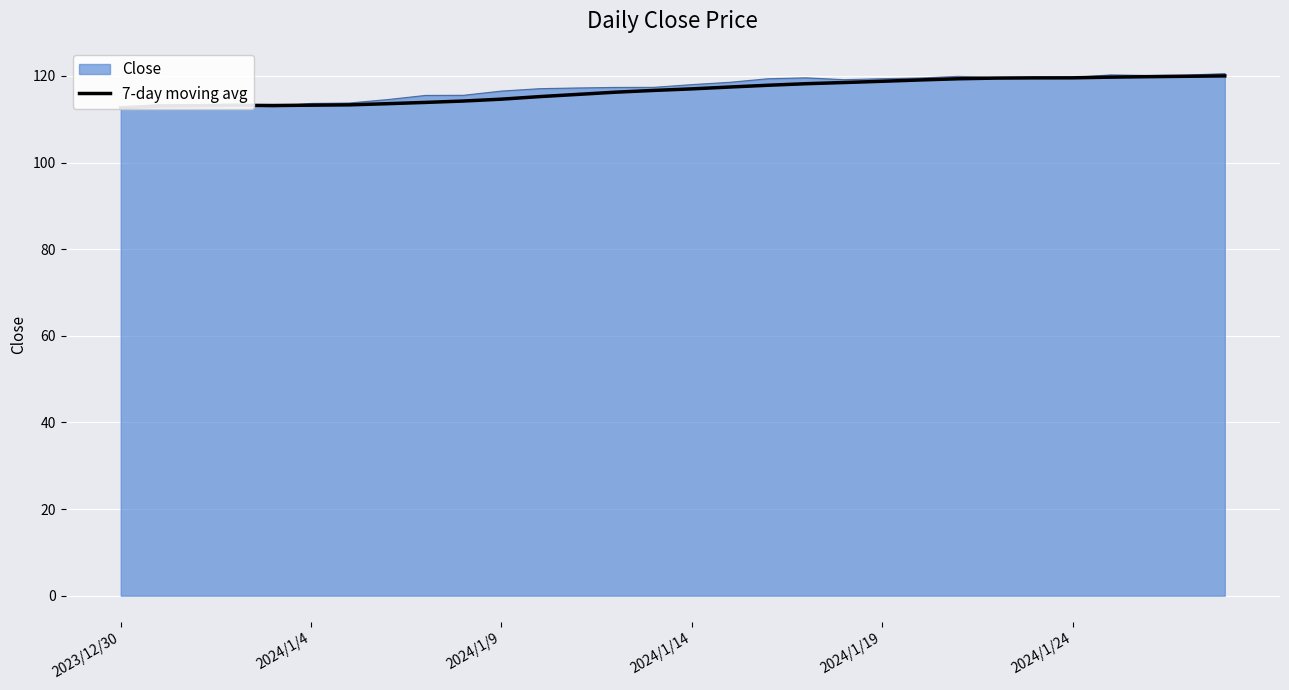

True or false: there are more than 2 points higher than both neighbors.

False